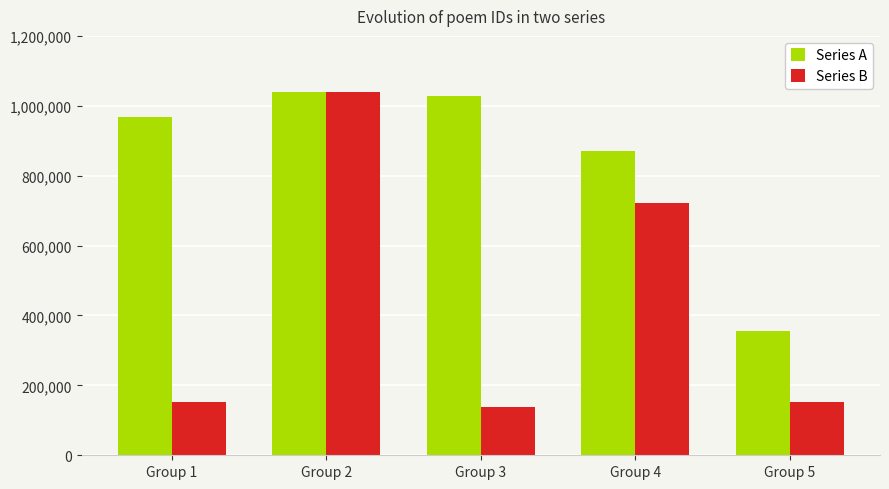

Which series has the largest total across all categories?

Series A